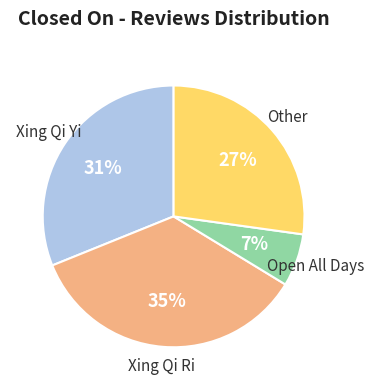

Is there any slice that represents more than half of the pie?

No